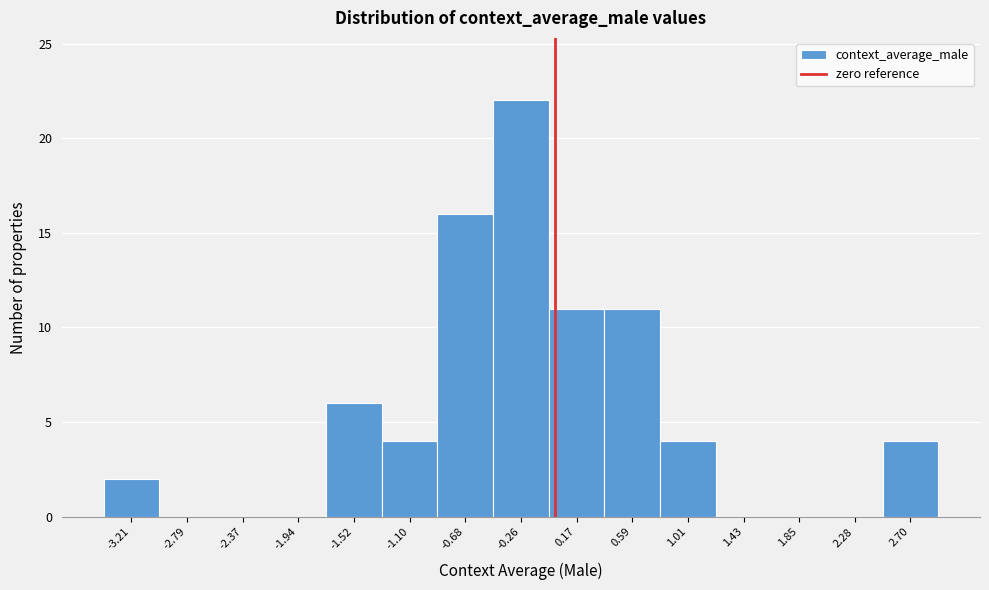

Reading left to right, list every bar in this chart as the range it spans on the x-axis followed by its height. Neither the bar edges nor the heights are printed on the chart, so give them approximately, as read against the axes.

-3.40 to -3.00: 2
-3.00 to -2.60: 0
-2.60 to -2.15: 0
-2.15 to -1.75: 0
-1.75 to -1.30: 6
-1.30 to -0.90: 4
-0.90 to -0.45: 16
-0.45 to -0.05: 22
-0.05 to 0.40: 11
0.40 to 0.80: 11
0.80 to 1.20: 4
1.20 to 1.65: 0
1.65 to 2.05: 0
2.05 to 2.50: 0
2.50 to 2.90: 4